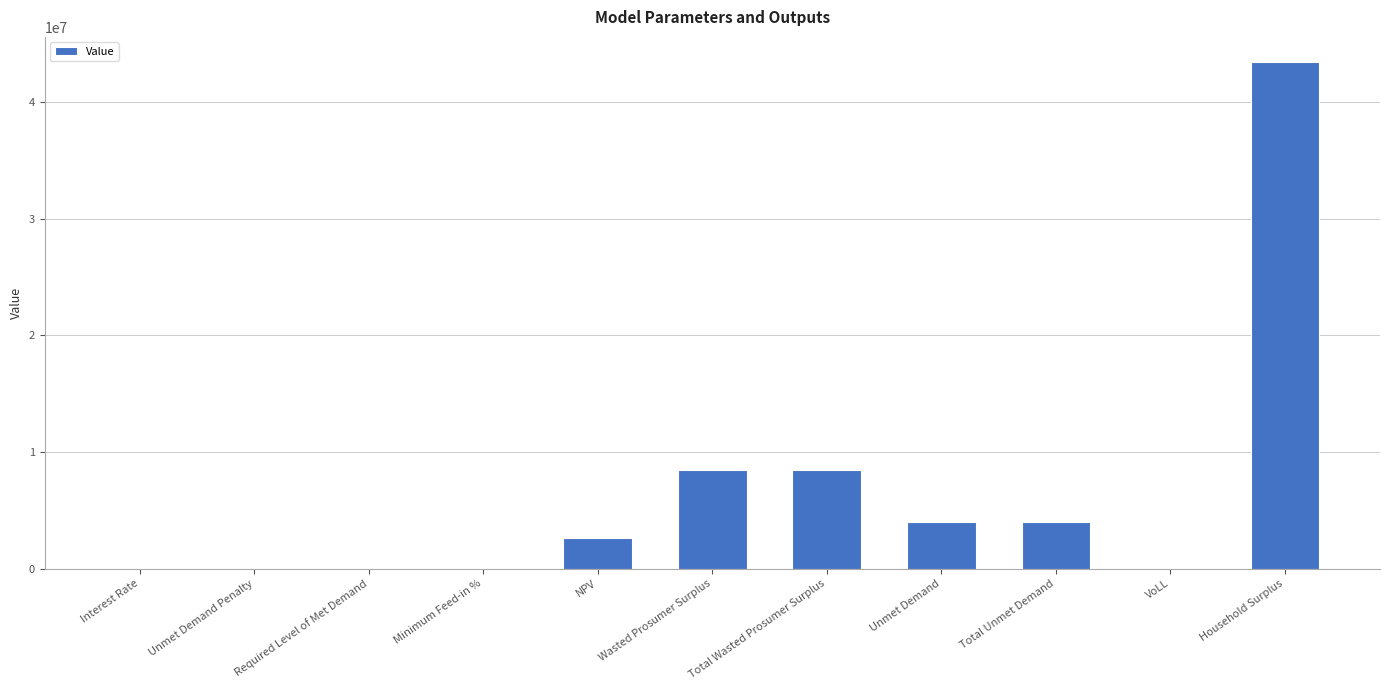

What is the approximate value at Total Wasted Prosumer Surplus?

8416324.9